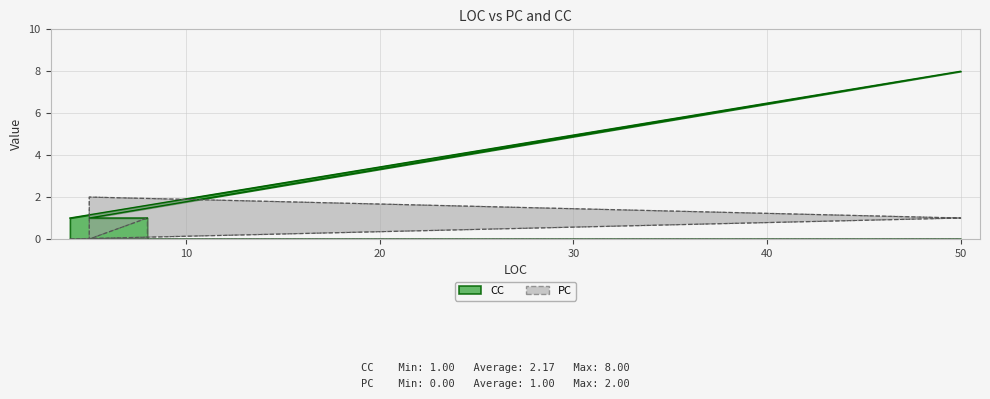

Does the chart display data point markers on the line(s)?

No